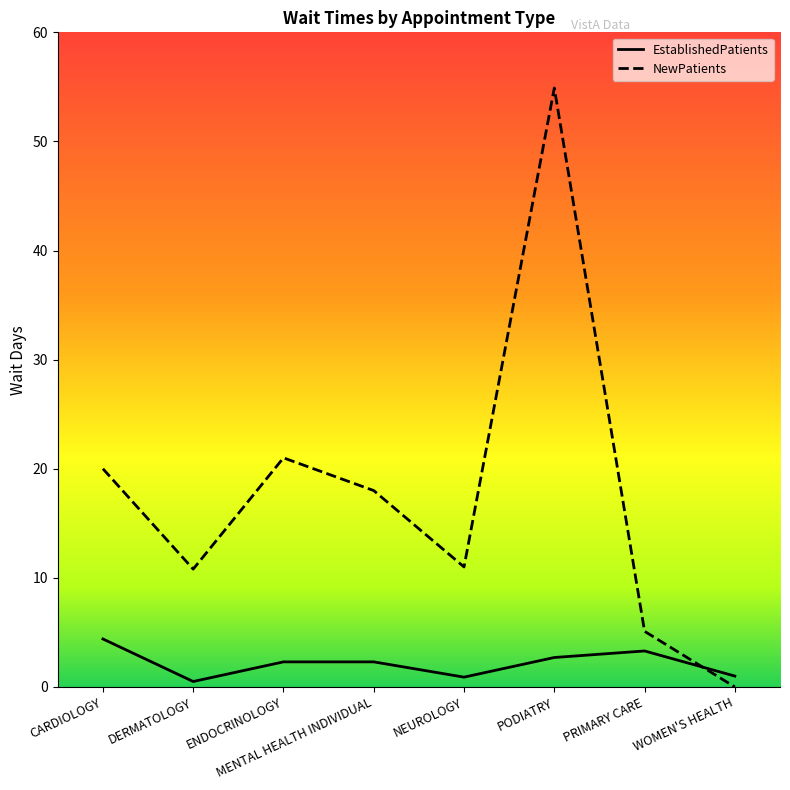

Rank the series by their average value, from lowest to highest.

EstablishedPatients, NewPatients